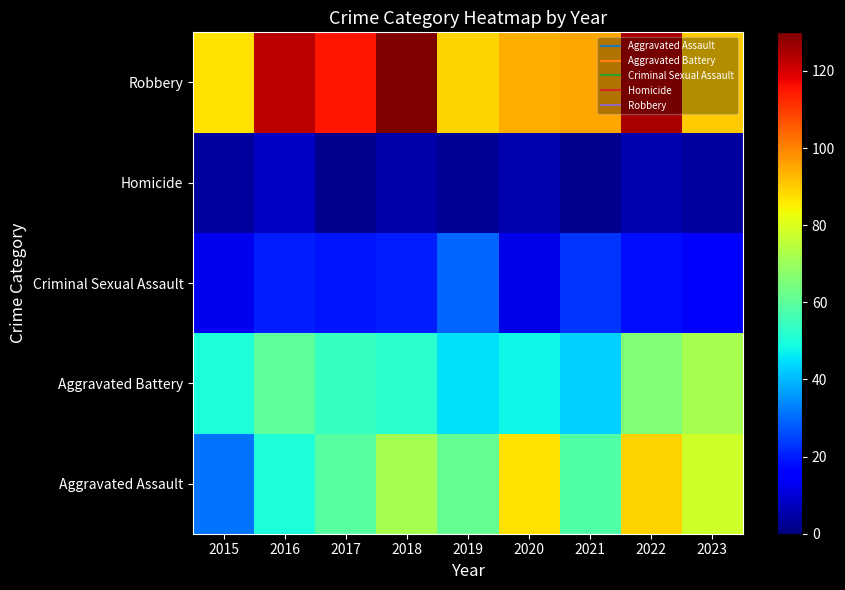

Reading right to left, transcribe all the data shown in this chart.

Aggravated Assault: 2023=78	2022=89	2021=58	2020=87	2019=61	2018=72	2017=59	2016=50	2015=31
Aggravated Battery: 2023=72	2022=66	2021=43	2020=48	2019=45	2018=52	2017=54	2016=60	2015=50
Criminal Sexual Assault: 2023=16	2022=18	2021=23	2020=12	2019=29	2018=20	2017=19	2016=20	2015=13
Homicide: 2023=4	2022=6	2021=2	2020=6	2019=3	2018=5	2017=2	2016=8	2015=4
Robbery: 2023=90	2022=125	2021=95	2020=94	2019=89	2018=130	2017=115	2016=123	2015=87